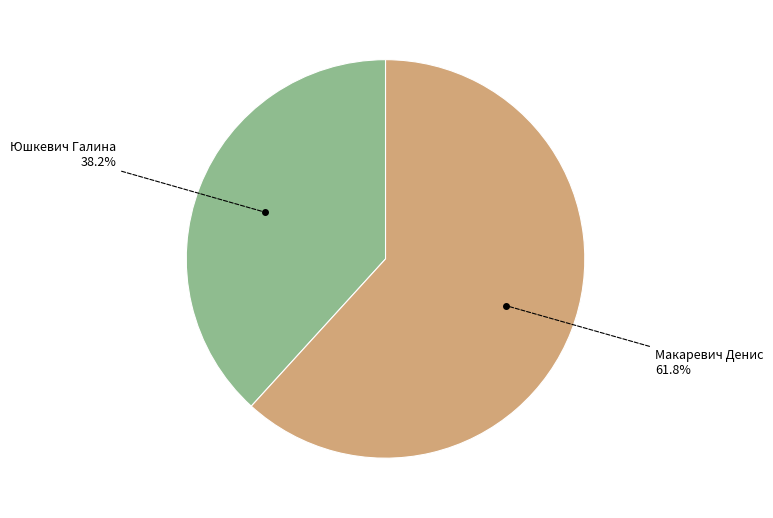

Is there a majority slice in this chart?

Yes